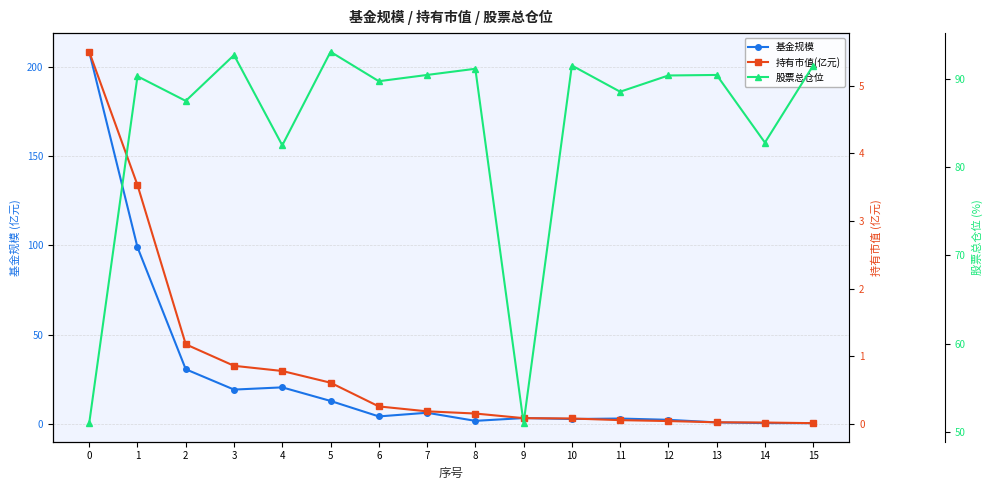

Is it true that 股票总仓位 equals 54.8 at 10?

False